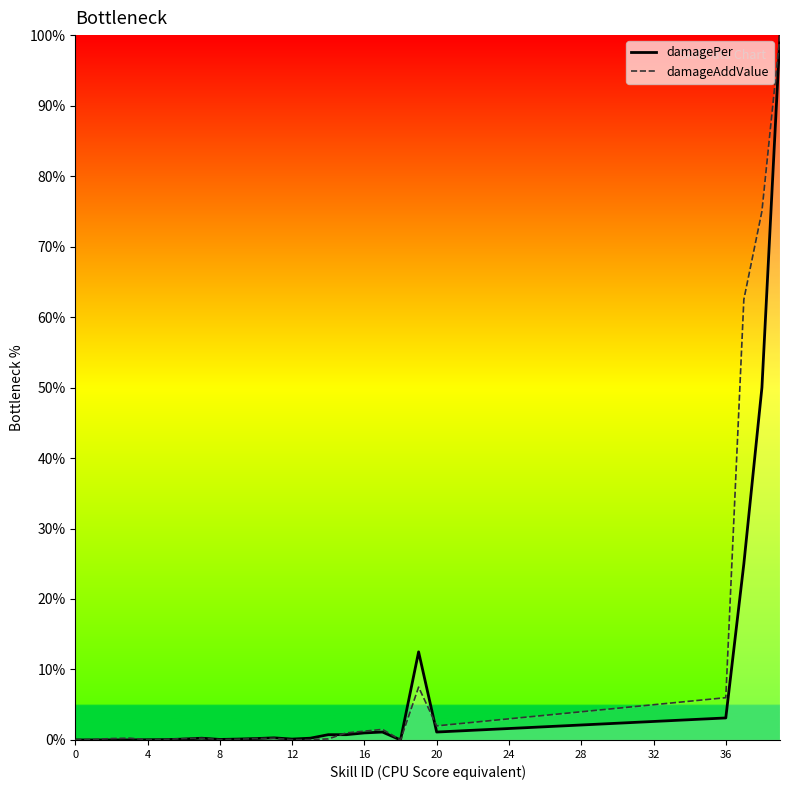

The damagePer series shows 1.6 at 24. True or false?

True